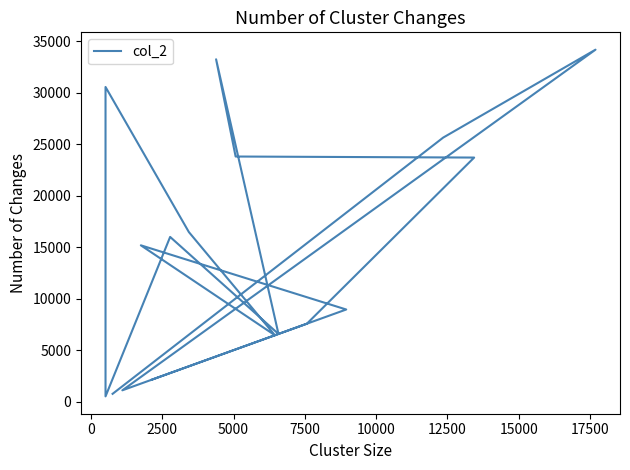

True or false: the data has more than 1 interior local peaks.

True